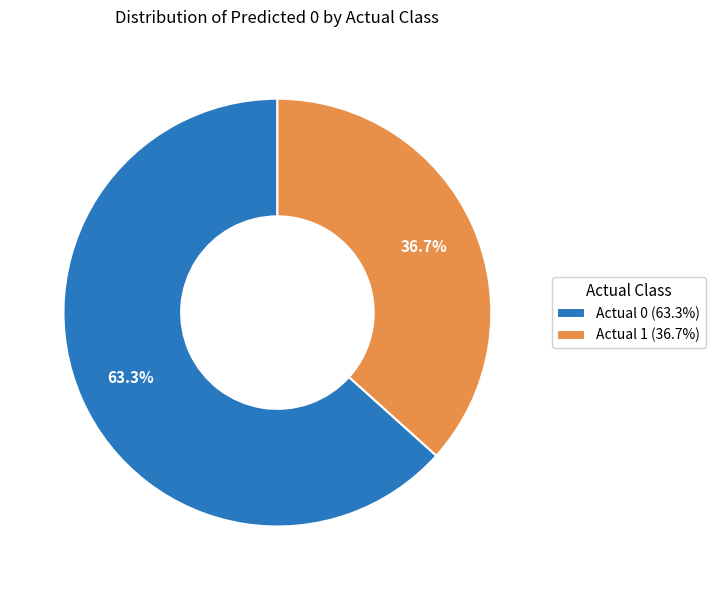

To the nearest percent, what is the combined percentage of Actual 0 and Actual 1?

100%